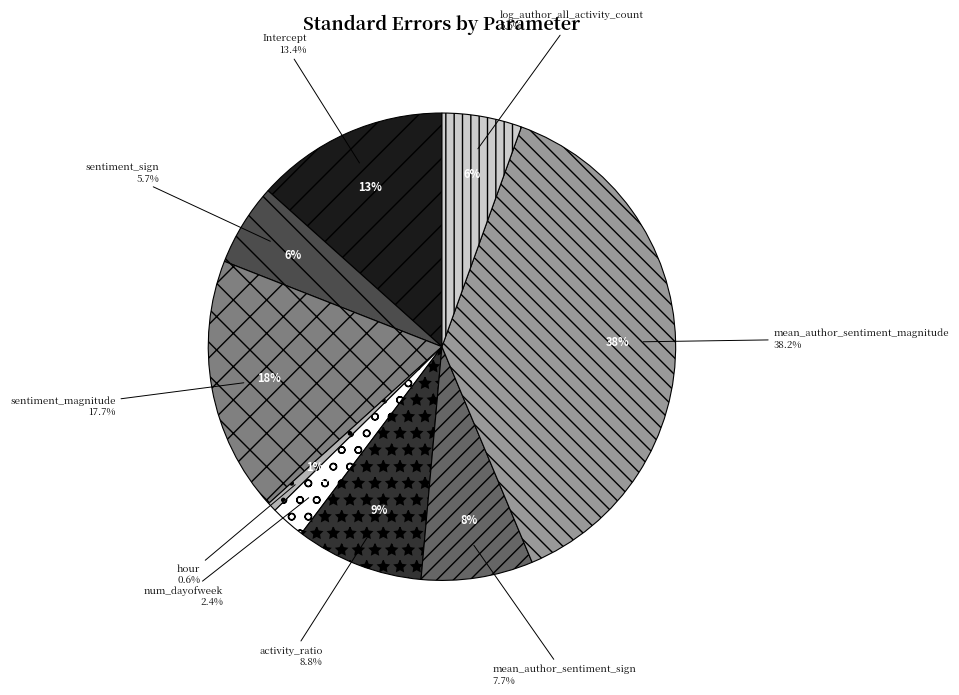

Is log_author_all_activity_count the majority of the pie?

No